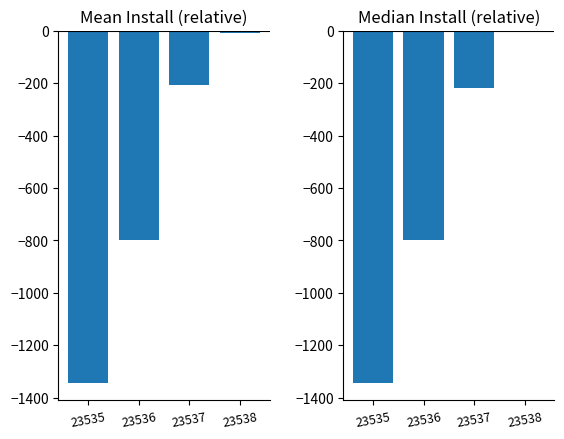

At which label is install (median) closest to -671?

23536